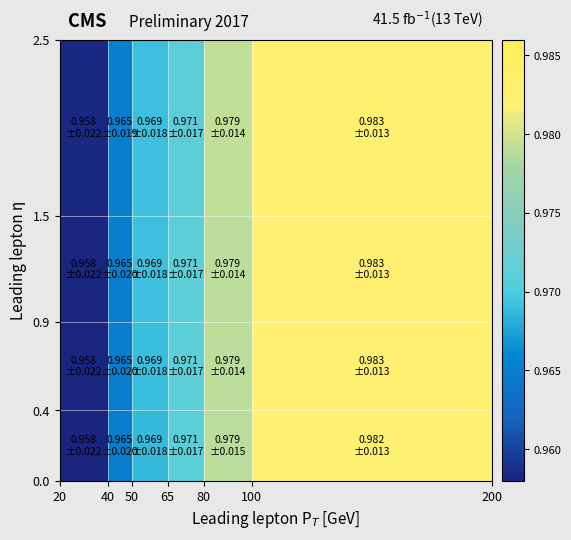

How many series are shown in this chart?

4